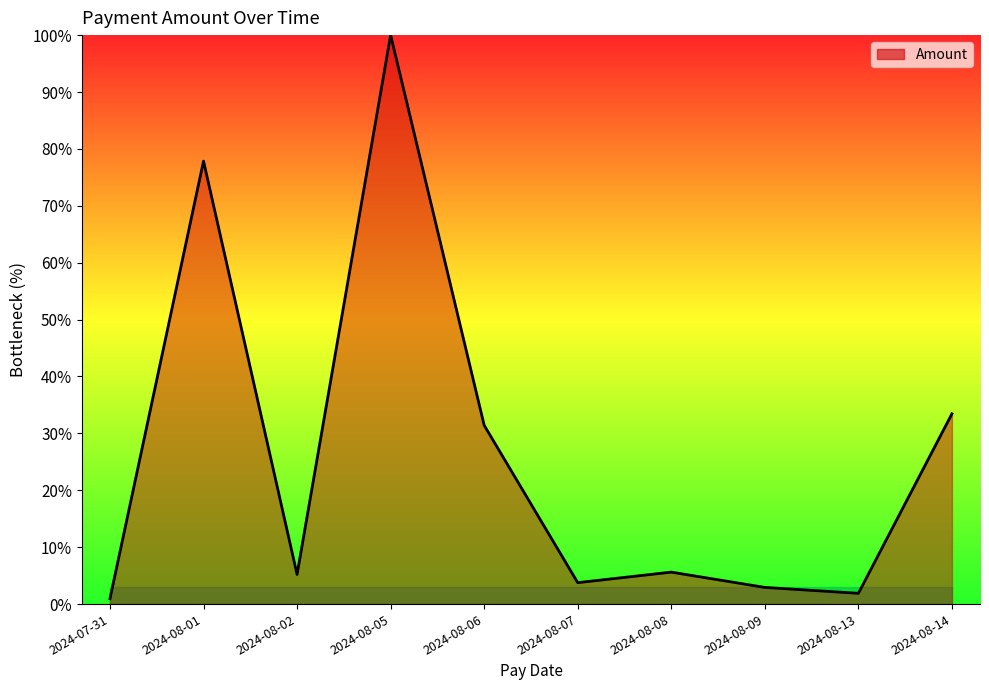

What position from the right is 2024-08-07?

5